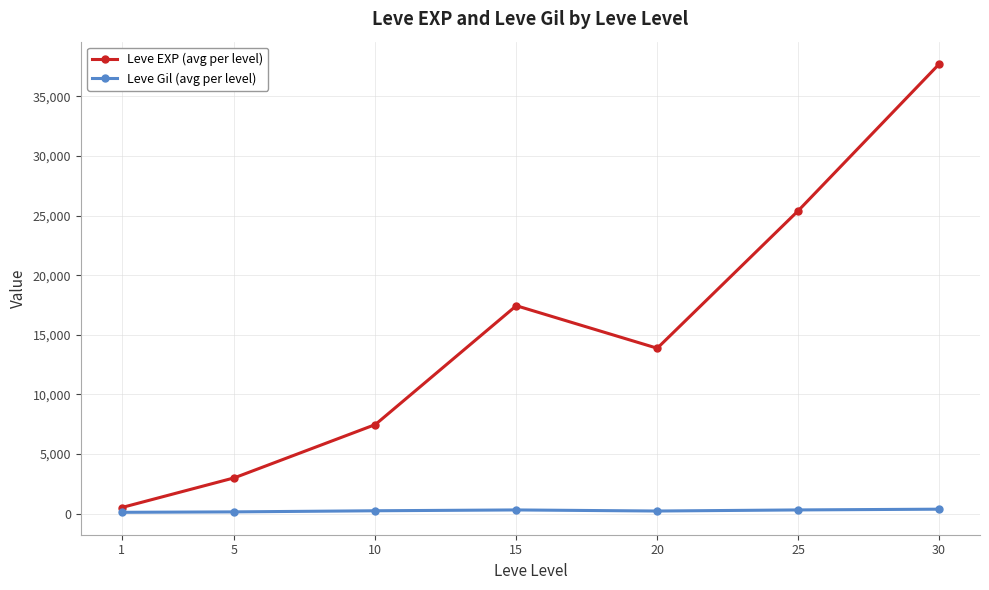

What is the approximate value of Leve EXP (avg per level) at 5?

3008.3